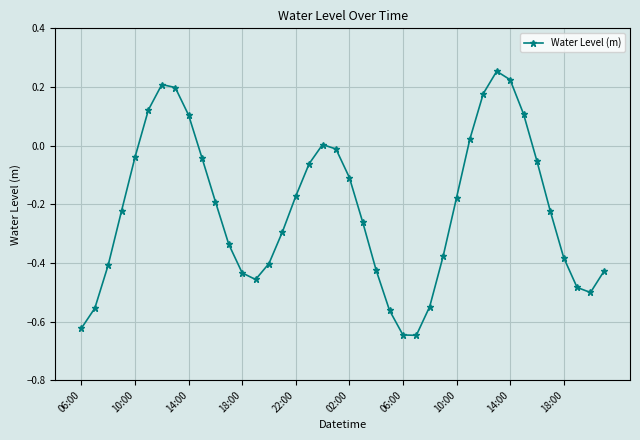

True or false: the data has more than 1 interior local peaks.

True